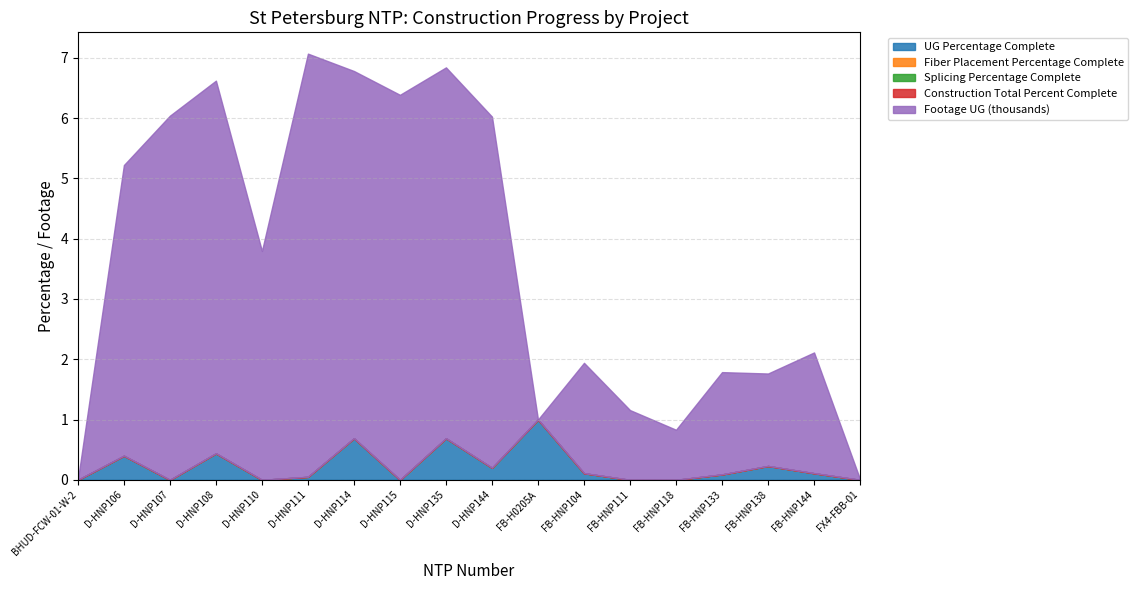

What is the label of the 5th point from the left?

D-HNP110